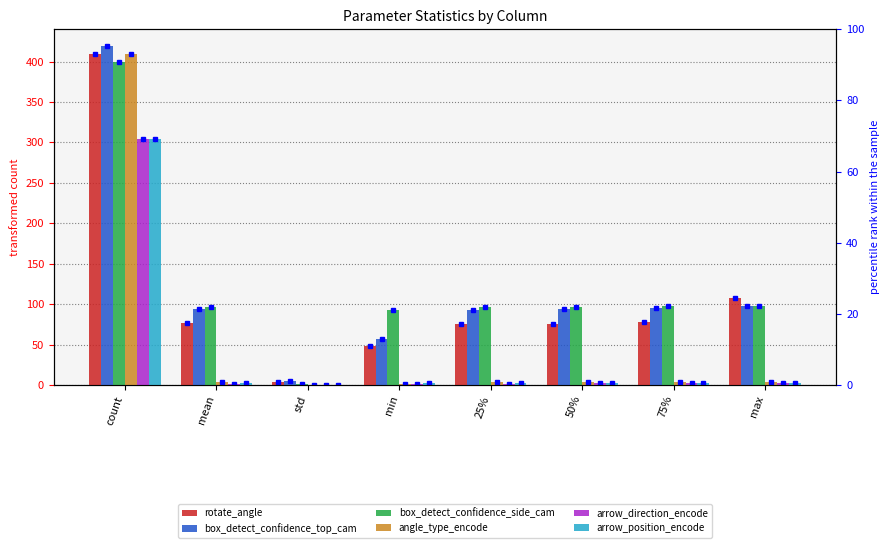

Is the value of box_detect_confidence_side_cam at mean greater than the value of angle_type_encode at 25%?

Yes